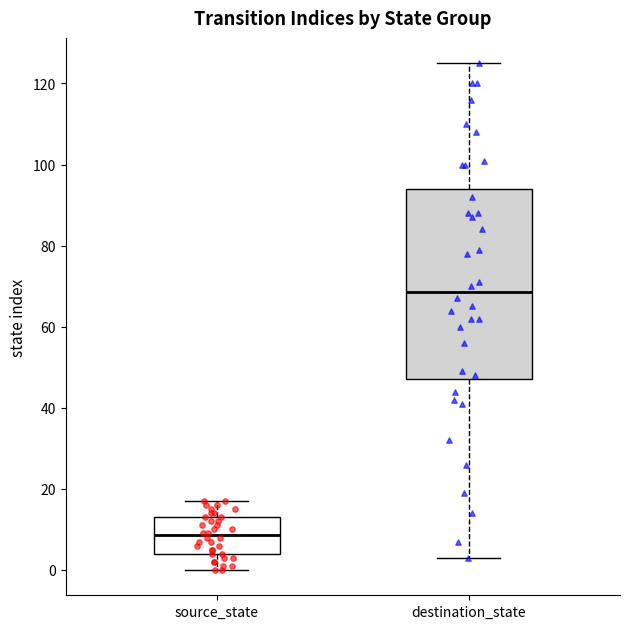

Reading left to right, read every box against the y-axis: the position of its median line, the range the box covers, and the ends of its whiskers. The values are not printed on the chart, so give them approximately, as read against the axis.

source_state: median 8, box 4 to 14, whiskers 0 to 18
destination_state: median 68, box 48 to 94, whiskers 4 to 126